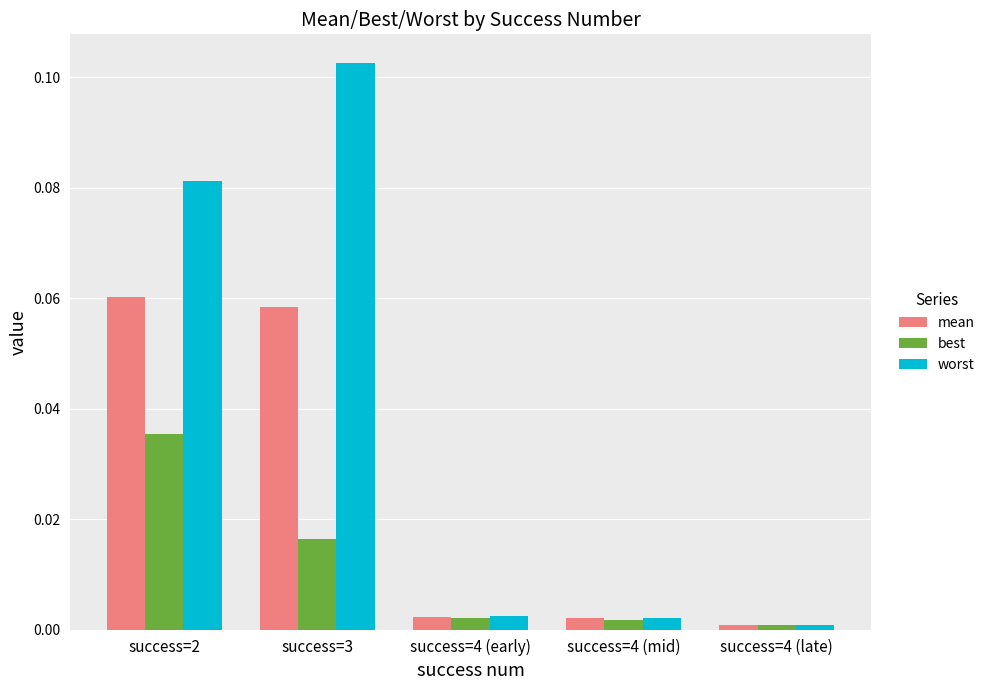

Which series has the largest total across all categories?

worst